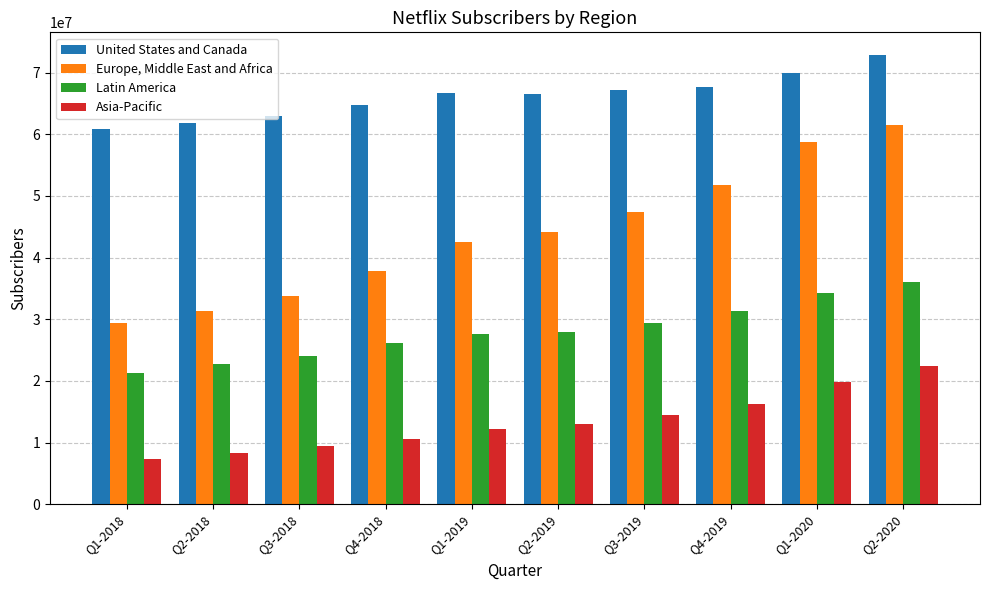

Rank the series by their maximum value, from lowest to highest.

Asia-Pacific, Latin America, Europe, Middle East and Africa, United States and Canada